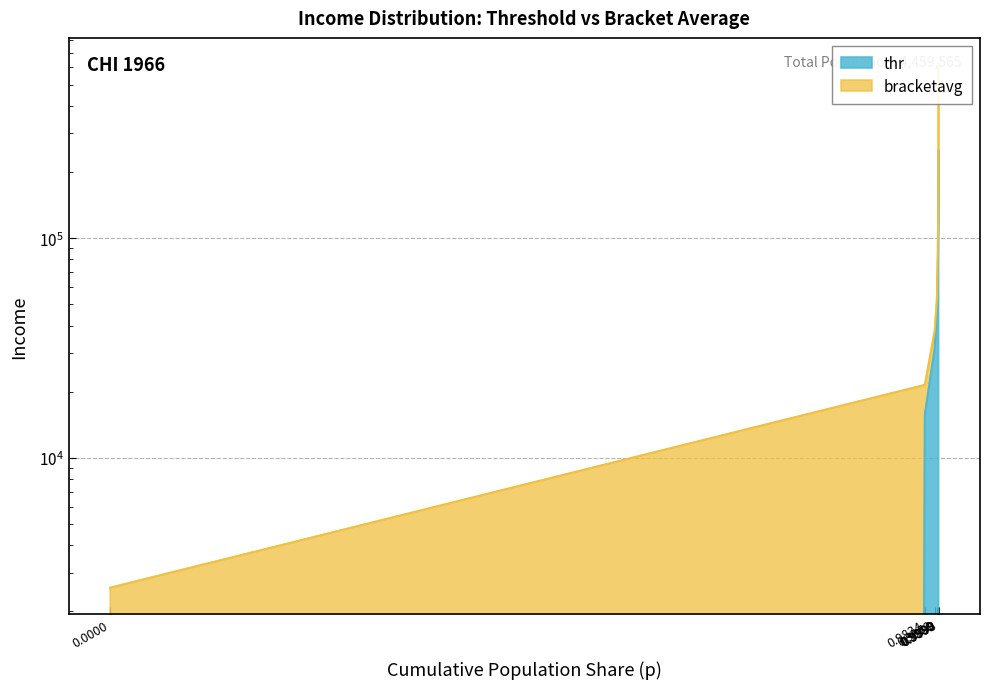

What is the difference between the maximum and minimum values in the bracketavg series?

617851.7